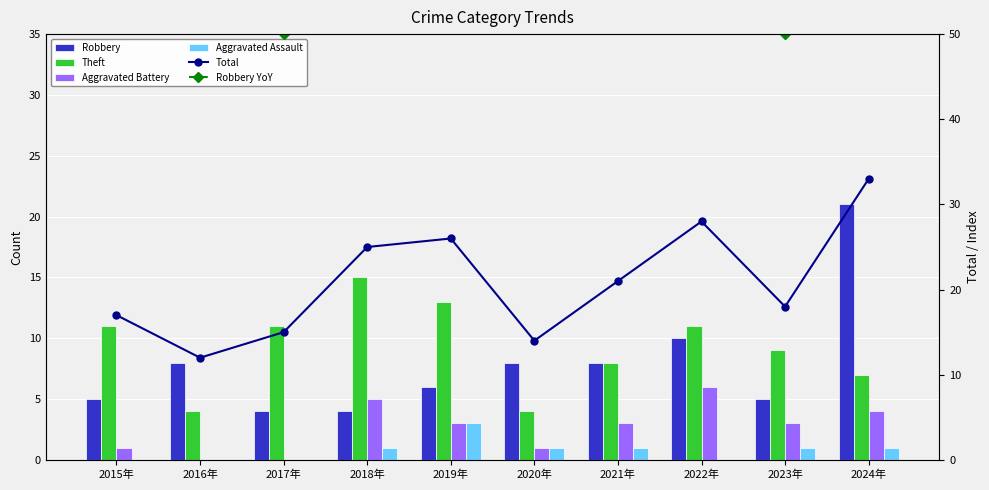

What are all the series names shown in the legend?

Robbery, Theft, Aggravated Battery, Aggravated Assault, Total, Robbery YoY